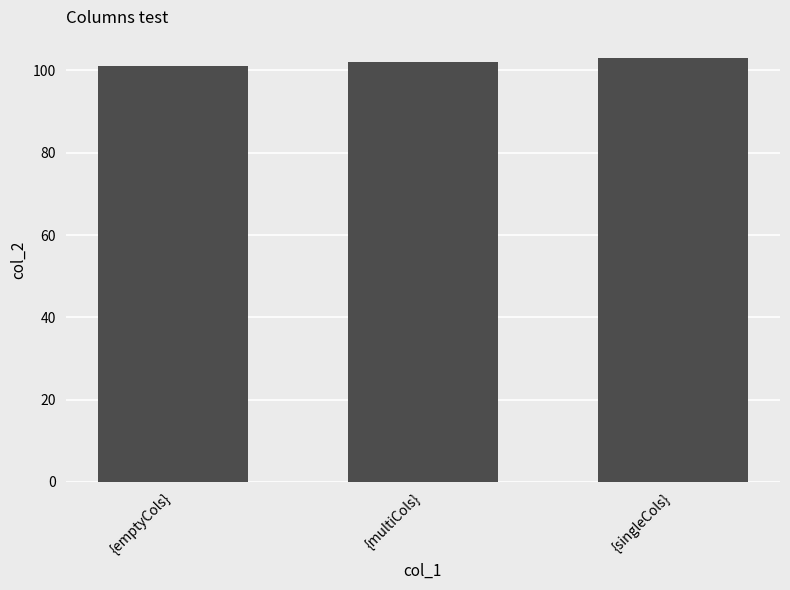

At which label is the value closest to 102?

{multiCols}